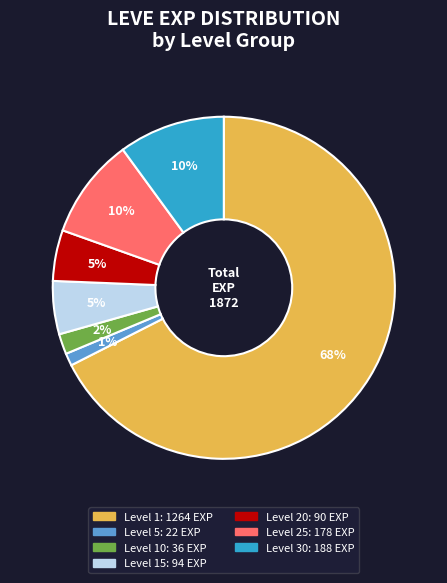

Does any single category account for the majority?

Yes